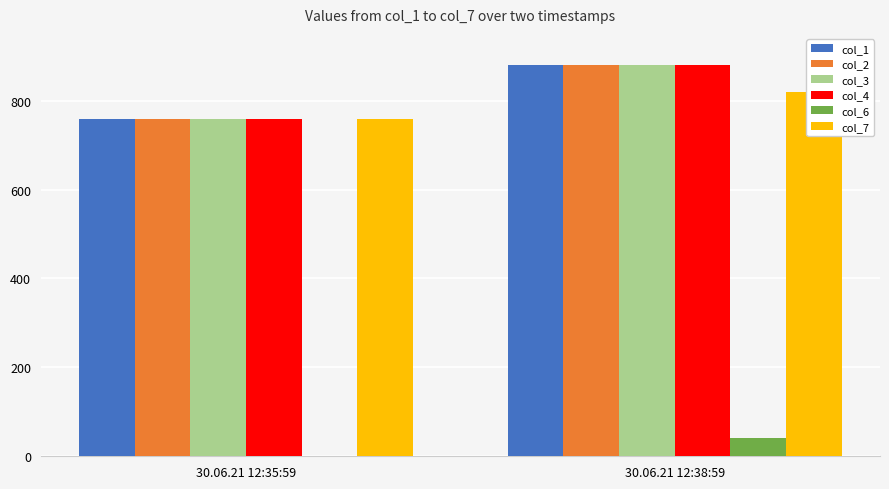

Reading left to right, what are all the values shown in this chart?

col_1: 758.5	881.0
col_2: 758.5	881.0
col_3: 758.5	881.0
col_4: 758.5	881.0
col_6: 0.0	40.0
col_7: 758.5	819.7